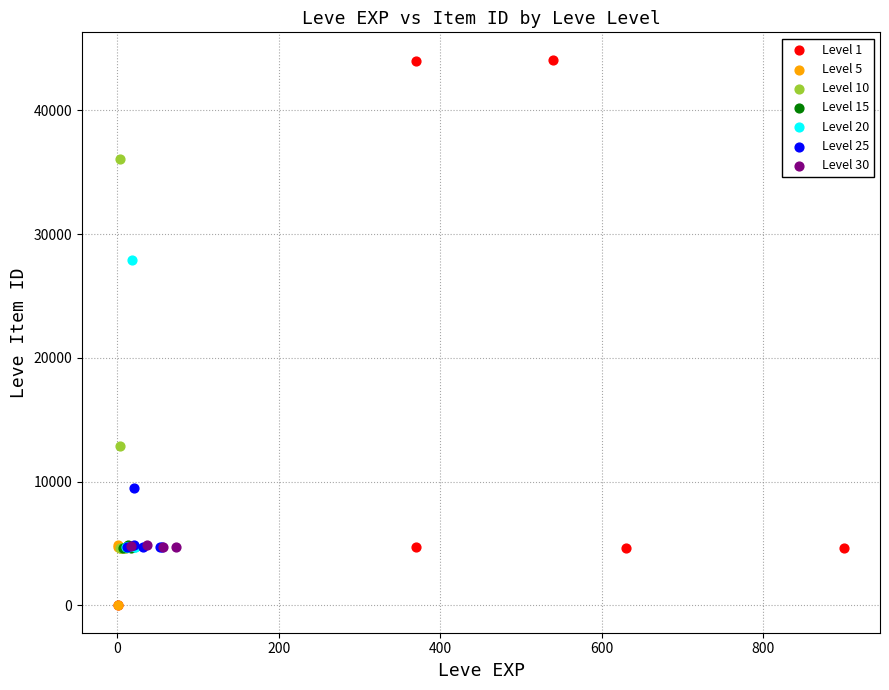

Which series has the widest spread of Y values?

Level 1